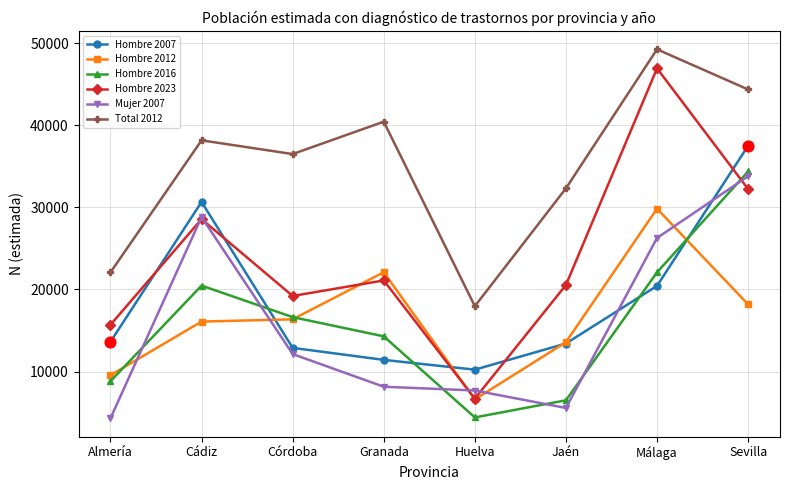

At how many categories does at least one series exceed 34141?

5